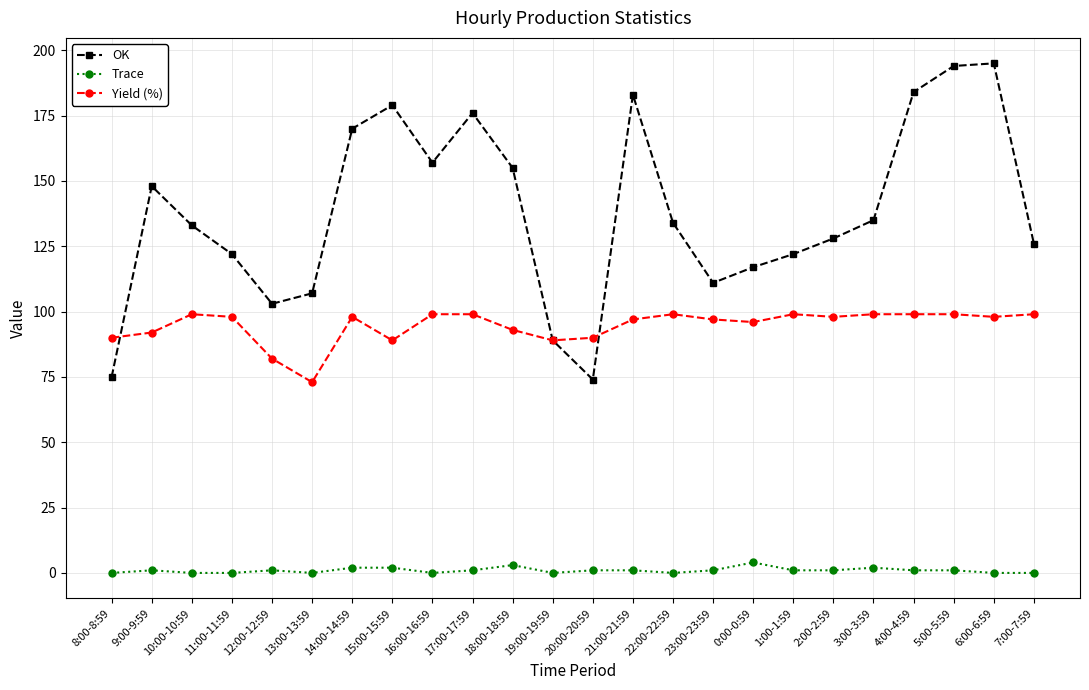

What is the difference between the highest and lowest values at 15:00-15:59?

177